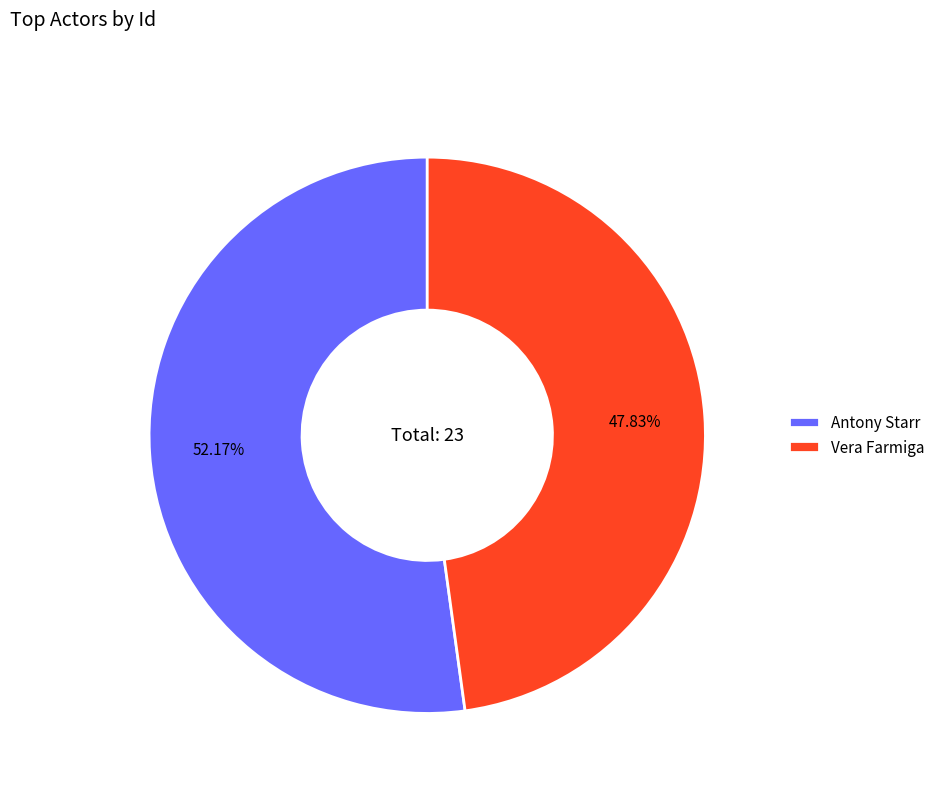

Count the number of slices in the pie.

2